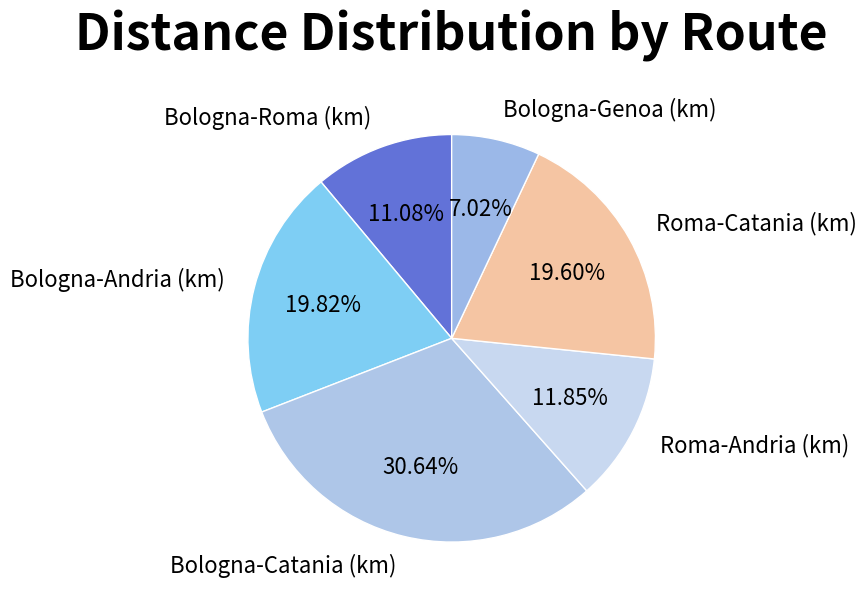

What percentage is the Bologna-Genoa (km) slice, to the nearest percent?

7%